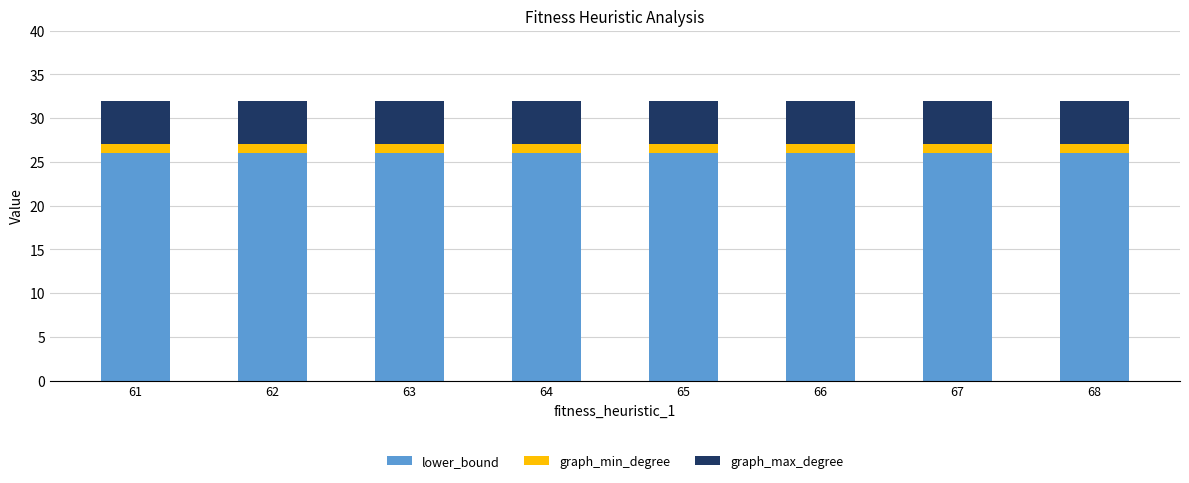

The lower_bound series shows 6 at 65. True or false?

False